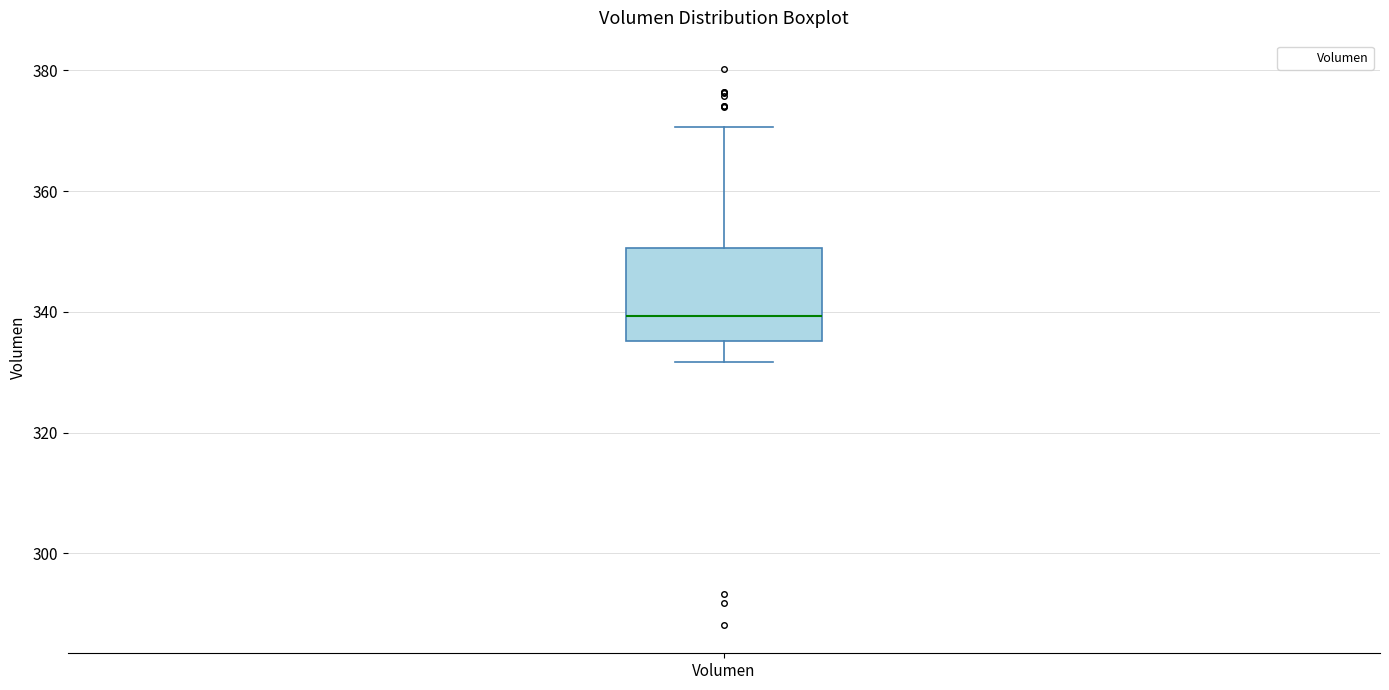

Read this box plot against the y-axis: the position of the median line, the range covered by the box, and the ends of both whiskers. The values are not printed on the chart, so give them approximately, as read against the axis.

median 340, box 336 to 350, whiskers 332 to 370